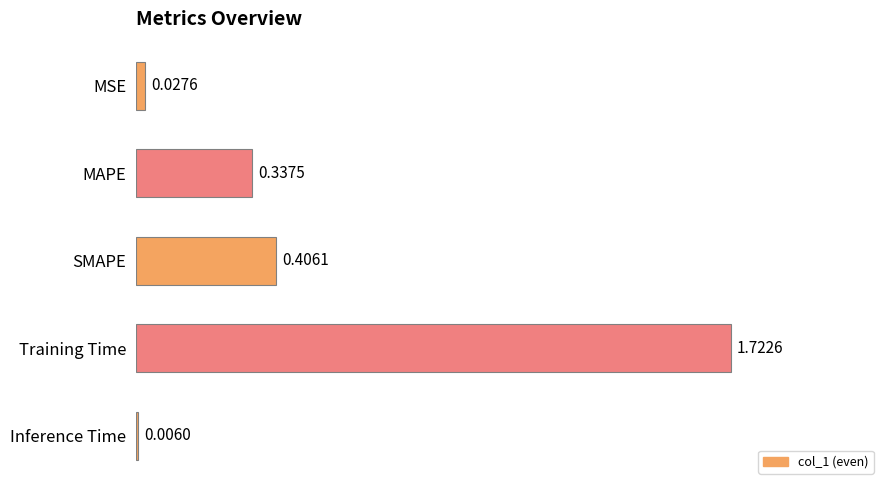

What is the change in value from MSE to Training Time?

+1.7